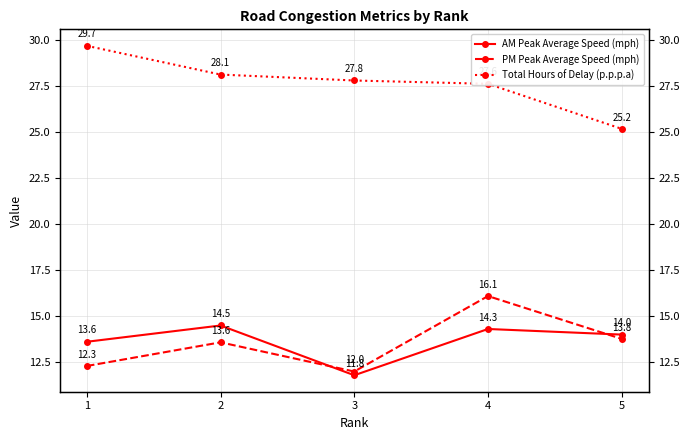

What is the approximate value of PM Peak Average Speed (mph) at 2?

13.6